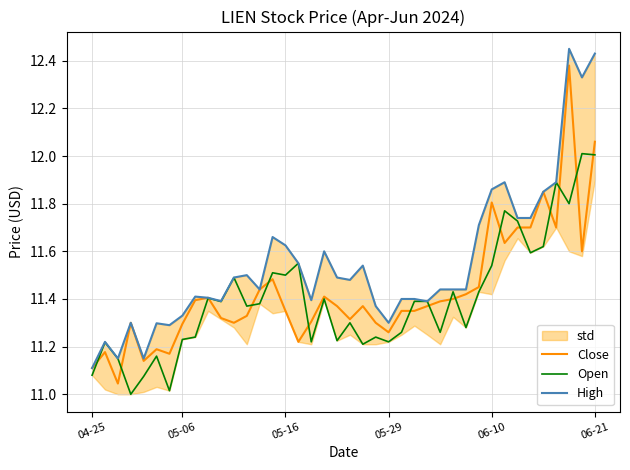

Count the number of categories in the chart.

40